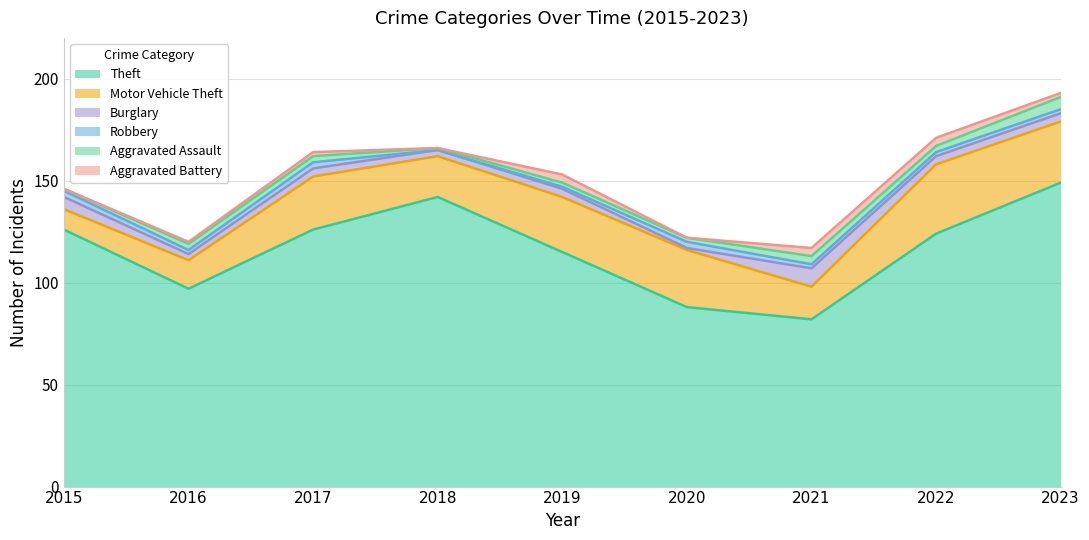

How many lines are shown in the chart?

6